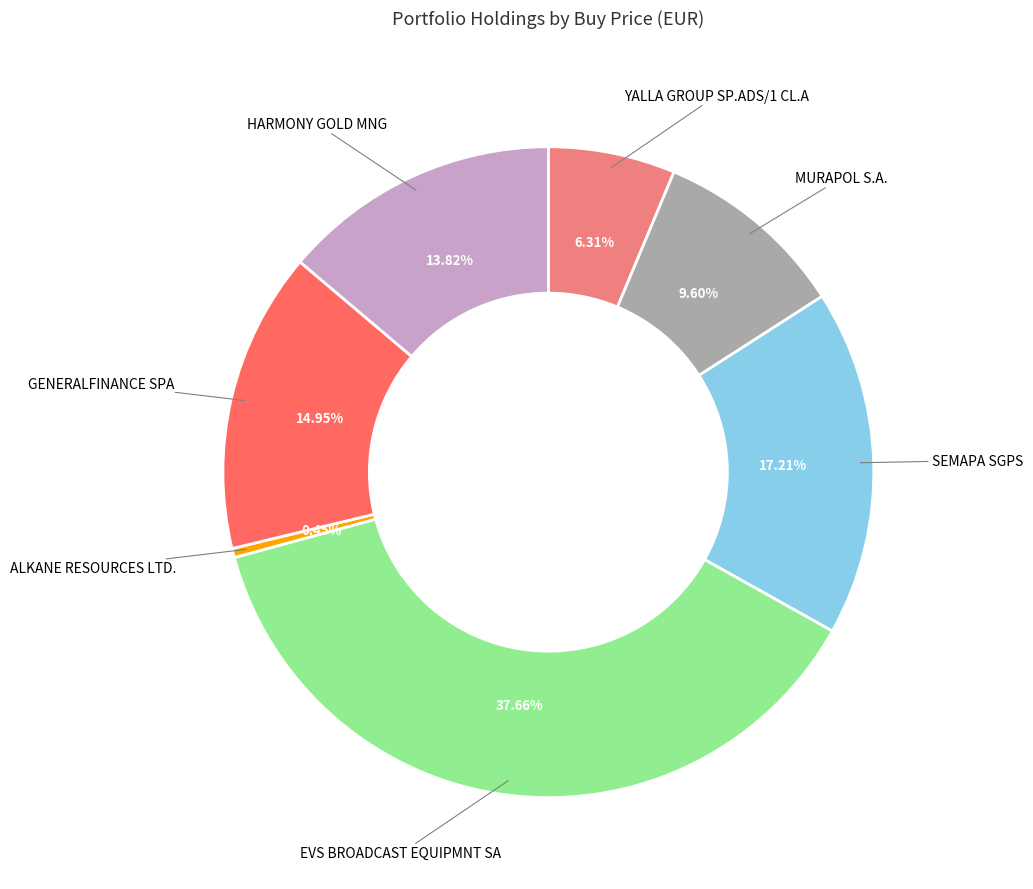

How many slices are in this pie chart?

7